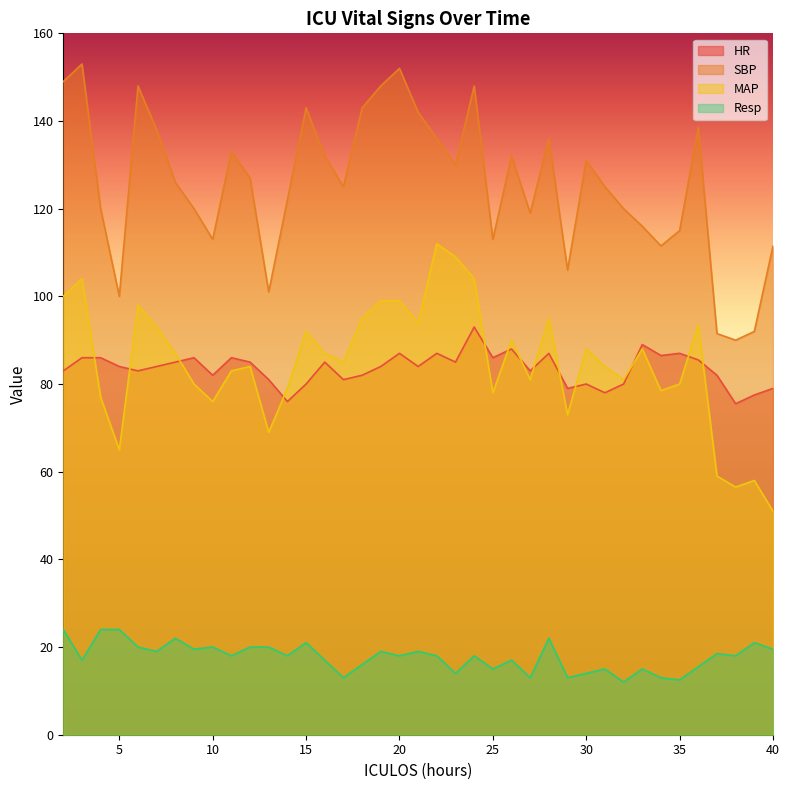

What is the value of the SBP point at the 24th from the left?

113.0